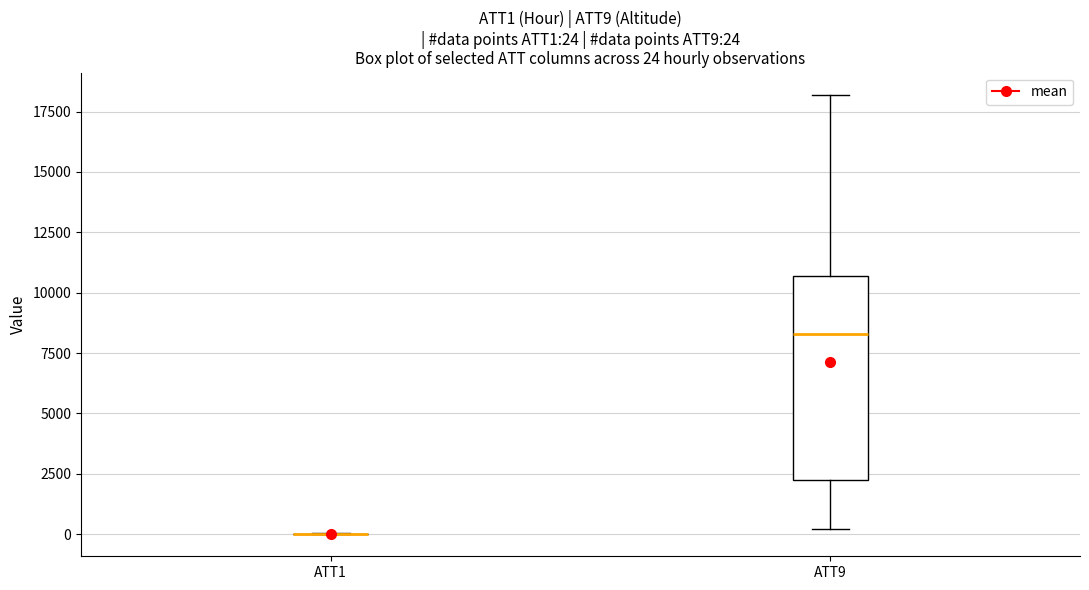

Which box is the tallest, from its lower edge to its upper edge?

ATT9